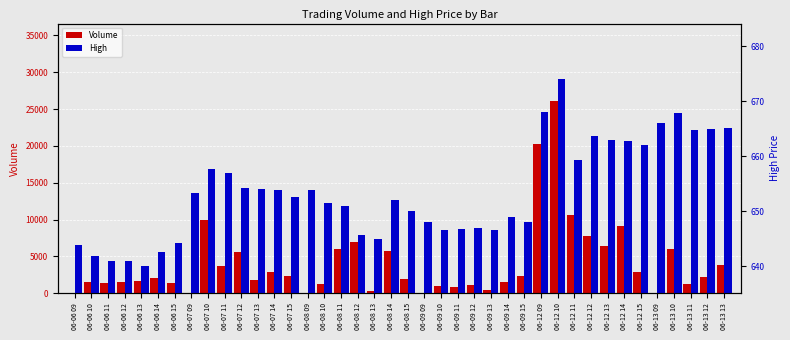

How many categories are shown in the chart?

40